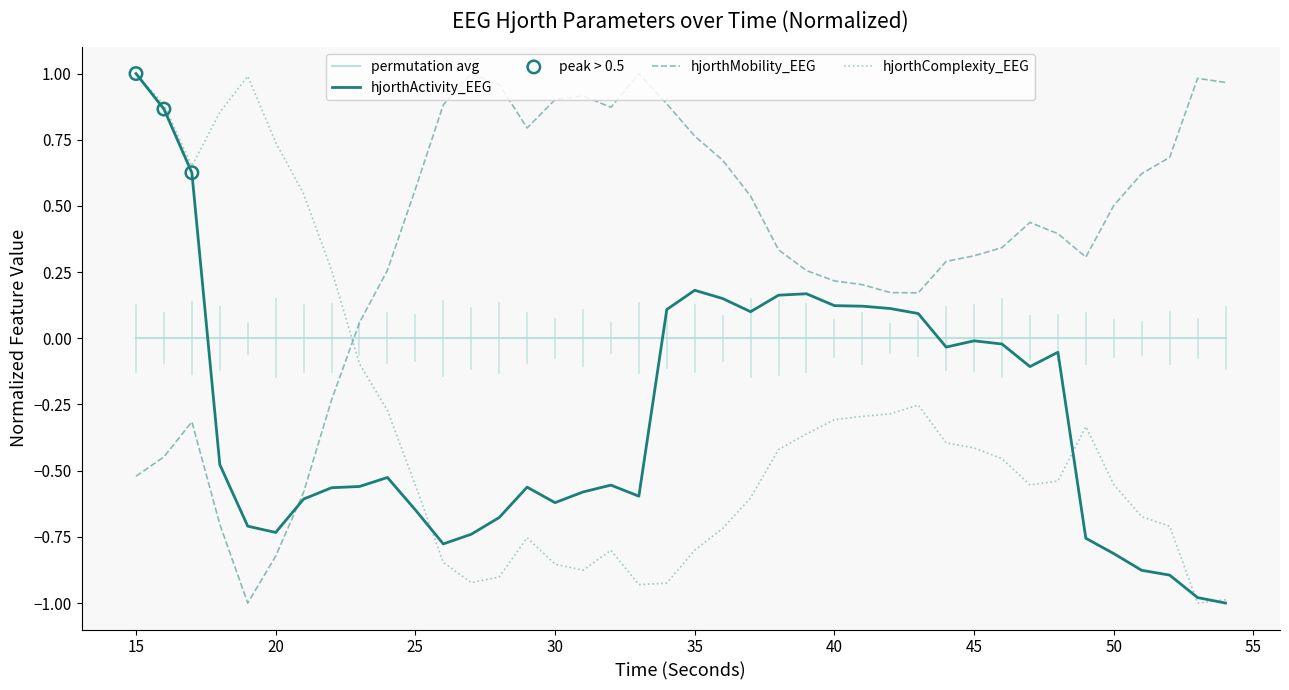

Which series has the largest total across all categories?

hjorthMobility_EEG